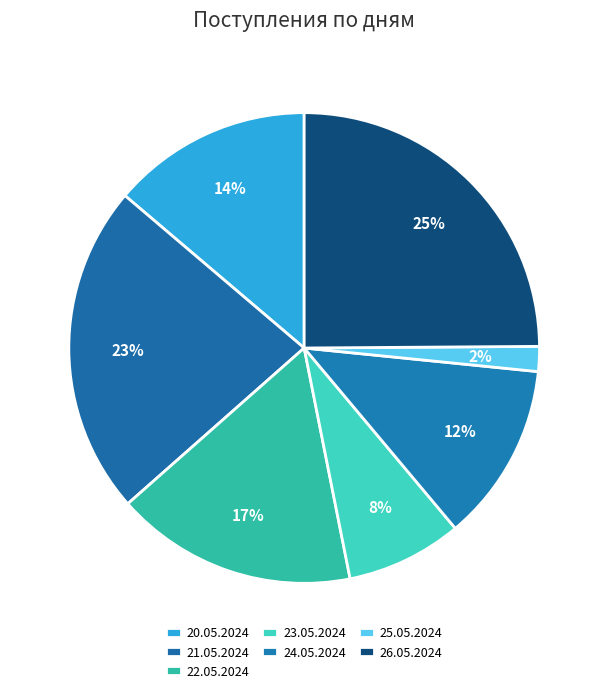

Count the number of slices in the pie.

7